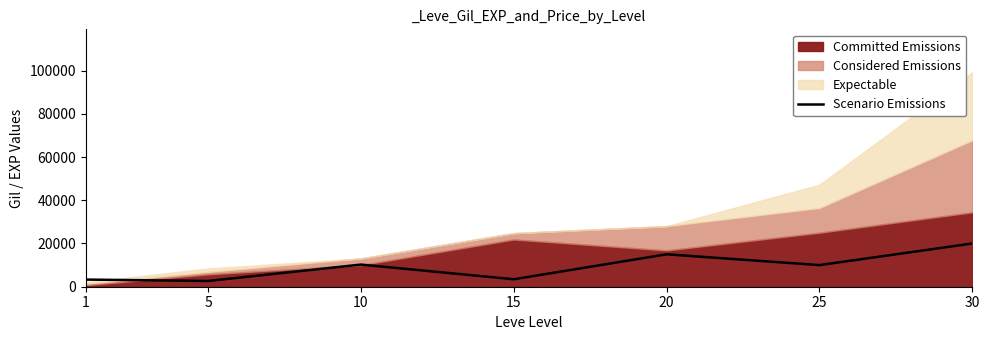

What is the sum of the values at 30 and 20?

35000